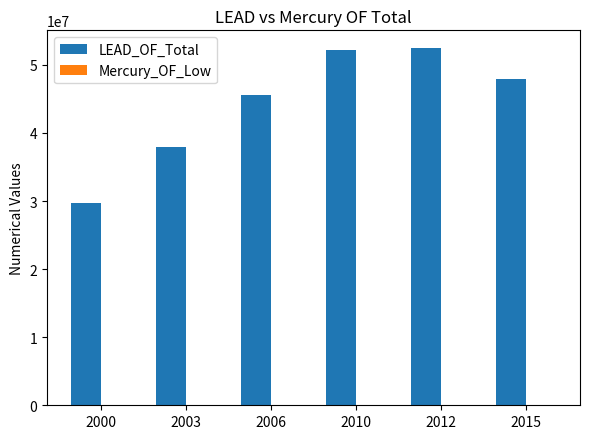

The value of LEAD_OF_Total at 2000 is 29668349.6. True or false?

True